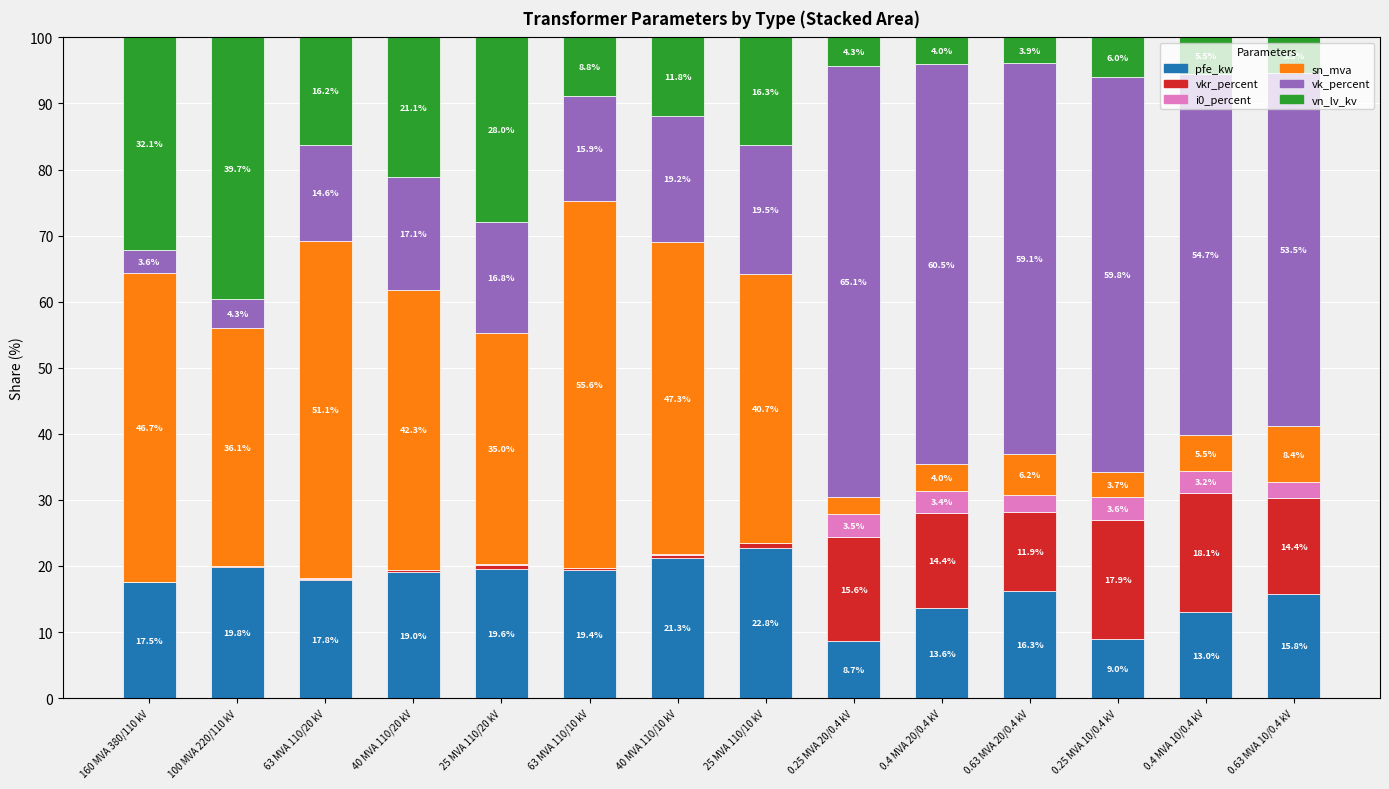

Where is pfe_kw nearest to the value 15?

0.63 MVA 10/0.4 kV